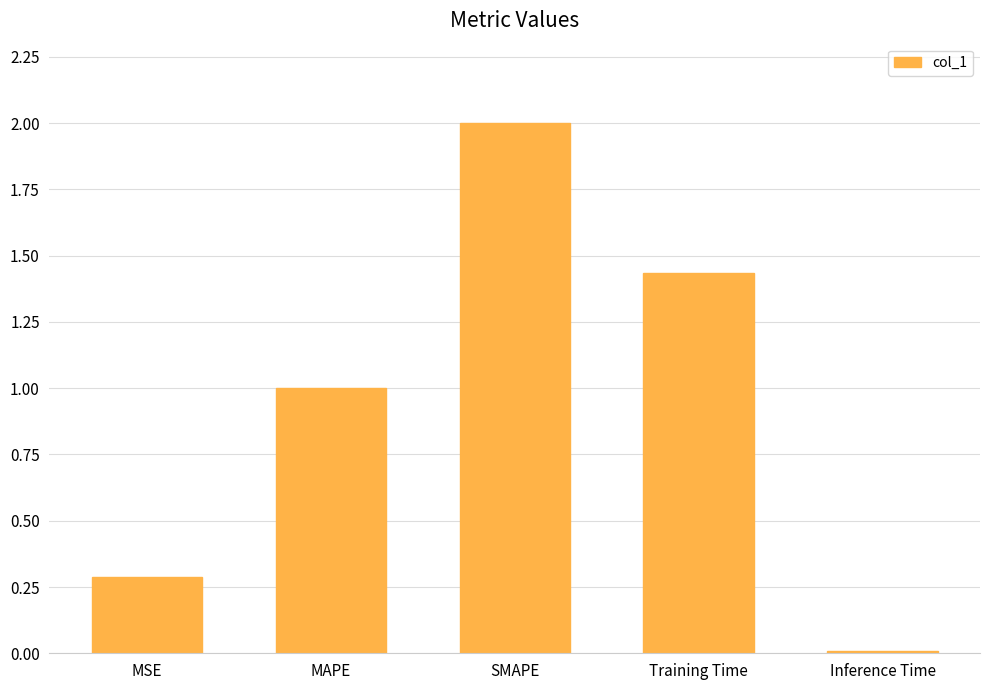

What is the difference between the maximum and second lowest values?

1.7